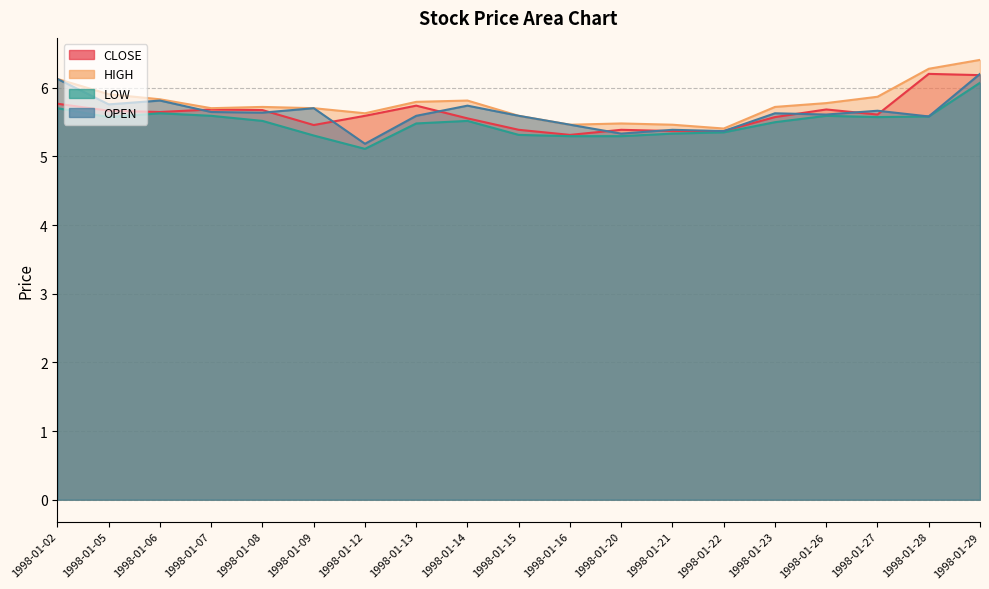

Rank the series at 1998-01-08 from lowest to highest value.

LOW, OPEN, CLOSE, HIGH